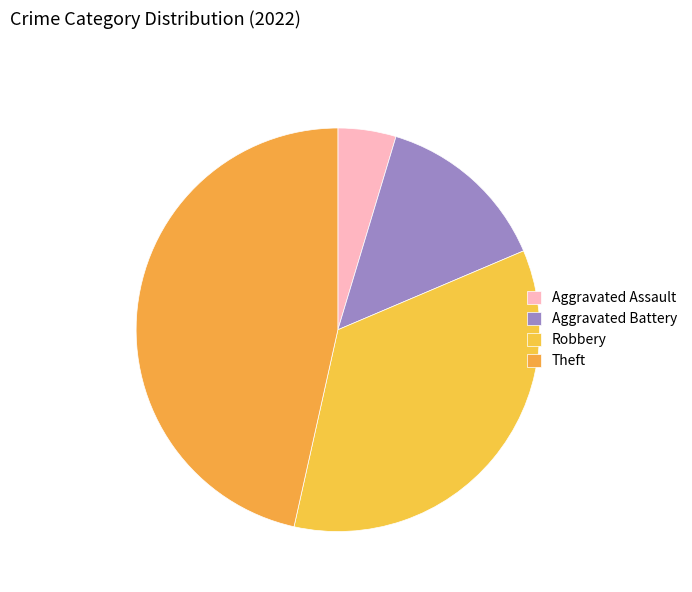

To the nearest percent, what percentage of the pie is Aggravated Battery?

14%